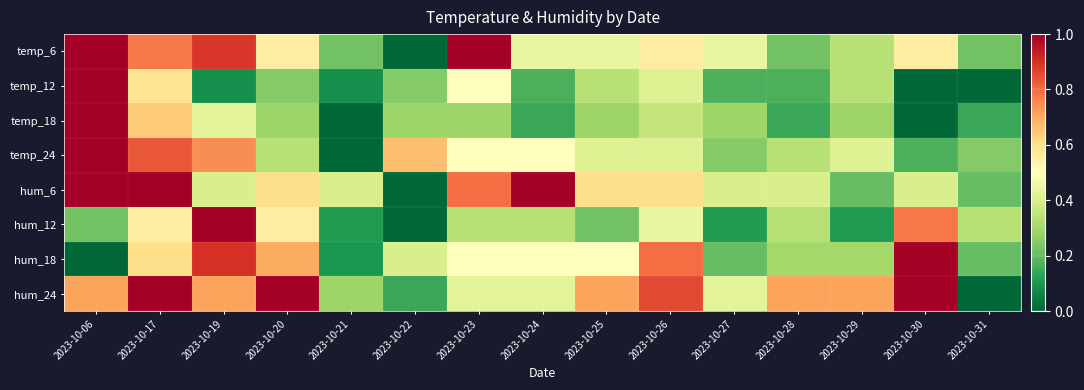

Reading right to left, list all the values displayed in this chart.

temp_6: 2023-10-31=0.2	2023-10-30=0.6	2023-10-29=0.3	2023-10-28=0.2	2023-10-27=0.4	2023-10-26=0.6	2023-10-25=0.4	2023-10-24=0.4	2023-10-23=1.0	2023-10-22=0.0	2023-10-21=0.2	2023-10-20=0.6	2023-10-19=0.9	2023-10-17=0.8	2023-10-06=1.0
temp_12: 2023-10-31=0.0	2023-10-30=0.0	2023-10-29=0.3	2023-10-28=0.2	2023-10-27=0.2	2023-10-26=0.4	2023-10-25=0.3	2023-10-24=0.2	2023-10-23=0.5	2023-10-22=0.2	2023-10-21=0.1	2023-10-20=0.2	2023-10-19=0.1	2023-10-17=0.6	2023-10-06=1.0
temp_18: 2023-10-31=0.1	2023-10-30=0.0	2023-10-29=0.3	2023-10-28=0.1	2023-10-27=0.3	2023-10-26=0.4	2023-10-25=0.3	2023-10-24=0.1	2023-10-23=0.3	2023-10-22=0.3	2023-10-21=0.0	2023-10-20=0.3	2023-10-19=0.4	2023-10-17=0.6	2023-10-06=1.0
temp_24: 2023-10-31=0.2	2023-10-30=0.2	2023-10-29=0.4	2023-10-28=0.3	2023-10-27=0.2	2023-10-26=0.4	2023-10-25=0.4	2023-10-24=0.5	2023-10-23=0.5	2023-10-22=0.7	2023-10-21=0.0	2023-10-20=0.3	2023-10-19=0.7	2023-10-17=0.8	2023-10-06=1.0
hum_6: 2023-10-31=0.2	2023-10-30=0.4	2023-10-29=0.2	2023-10-28=0.4	2023-10-27=0.4	2023-10-26=0.6	2023-10-25=0.6	2023-10-24=1.0	2023-10-23=0.8	2023-10-22=0.0	2023-10-21=0.4	2023-10-20=0.6	2023-10-19=0.4	2023-10-17=1.0	2023-10-06=1.0
hum_12: 2023-10-31=0.3	2023-10-30=0.8	2023-10-29=0.1	2023-10-28=0.3	2023-10-27=0.1	2023-10-26=0.4	2023-10-25=0.2	2023-10-24=0.3	2023-10-23=0.3	2023-10-22=0.0	2023-10-21=0.1	2023-10-20=0.6	2023-10-19=1.0	2023-10-17=0.6	2023-10-06=0.2
hum_18: 2023-10-31=0.2	2023-10-30=1.0	2023-10-29=0.3	2023-10-28=0.3	2023-10-27=0.2	2023-10-26=0.8	2023-10-25=0.5	2023-10-24=0.5	2023-10-23=0.5	2023-10-22=0.4	2023-10-21=0.1	2023-10-20=0.7	2023-10-19=0.9	2023-10-17=0.6	2023-10-06=0.0
hum_24: 2023-10-31=0.0	2023-10-30=1.0	2023-10-29=0.7	2023-10-28=0.7	2023-10-27=0.4	2023-10-26=0.9	2023-10-25=0.7	2023-10-24=0.4	2023-10-23=0.4	2023-10-22=0.1	2023-10-21=0.3	2023-10-20=1.0	2023-10-19=0.7	2023-10-17=1.0	2023-10-06=0.7